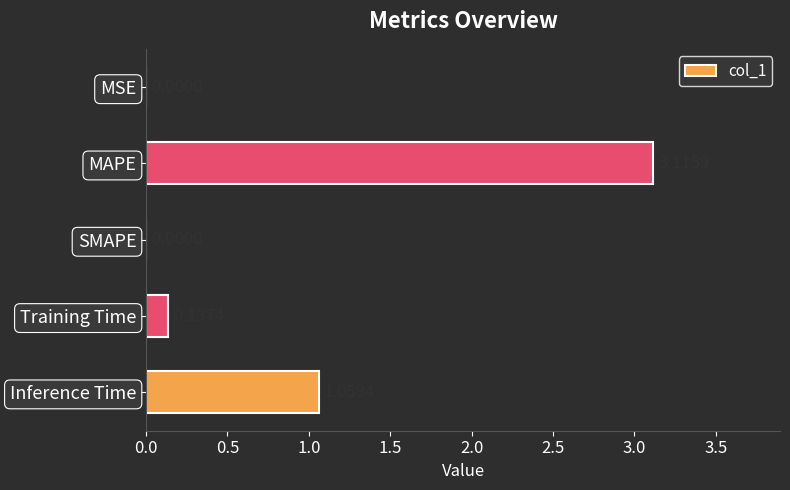

At which category does the chart reach its peak across all series?

MAPE